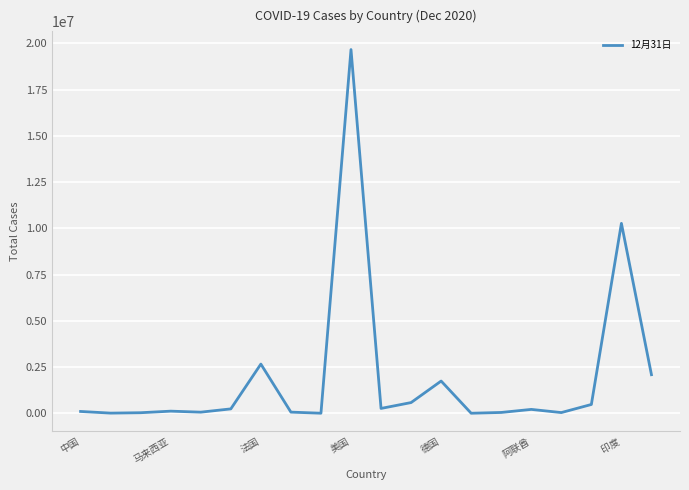

How many lines are shown in the chart?

1